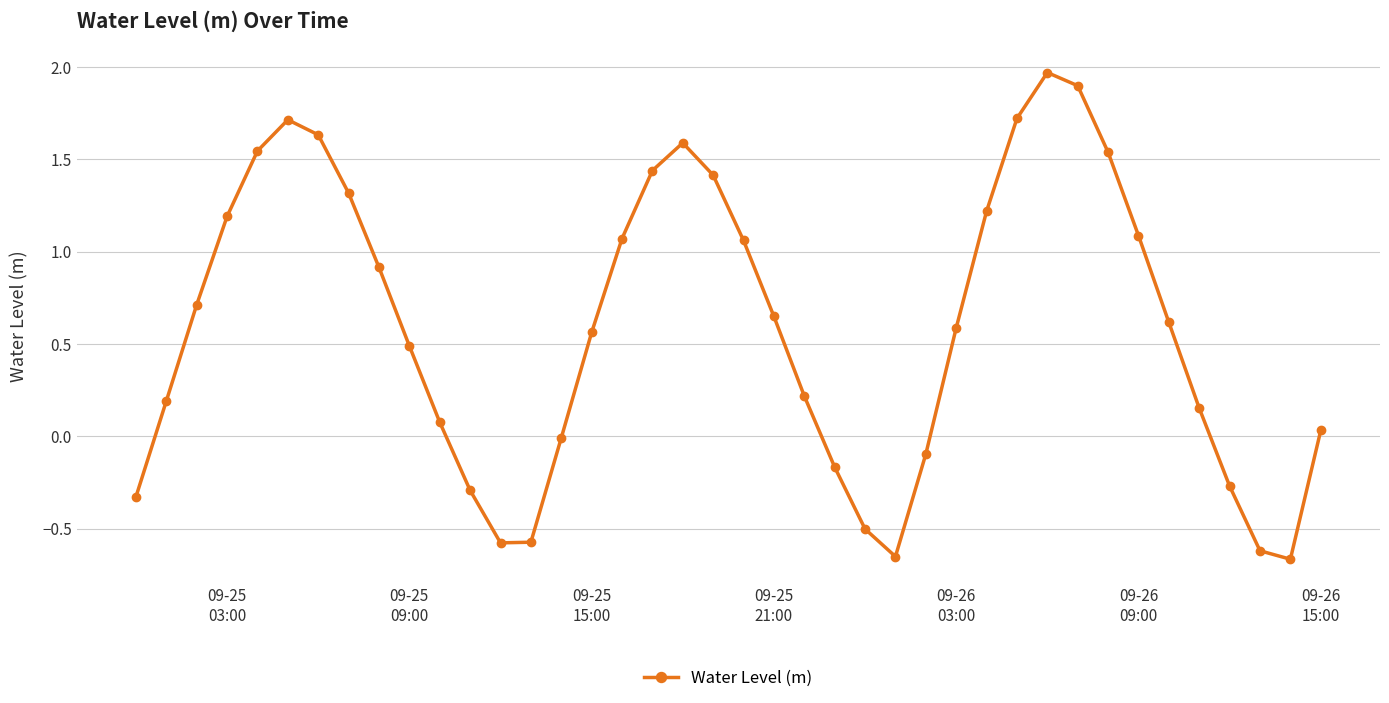

What is the sum of all values?

23.9